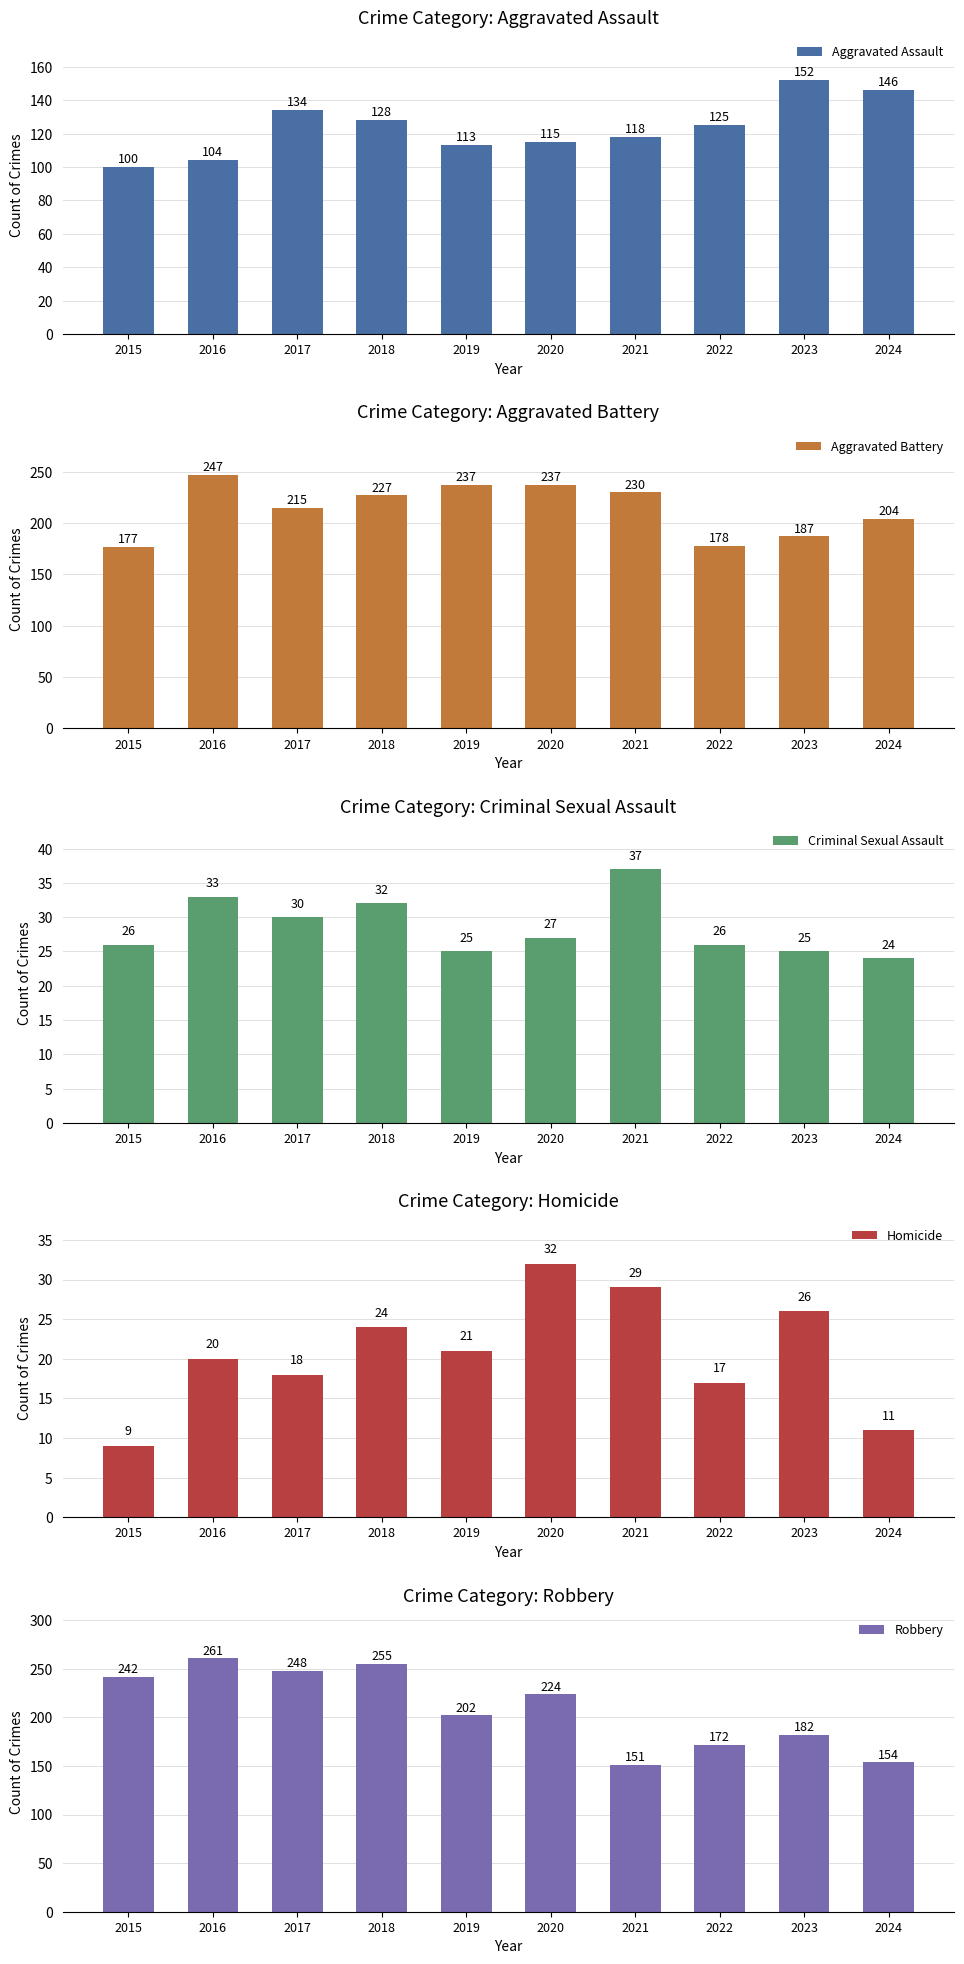

At how many categories does at least one series exceed 59?

10